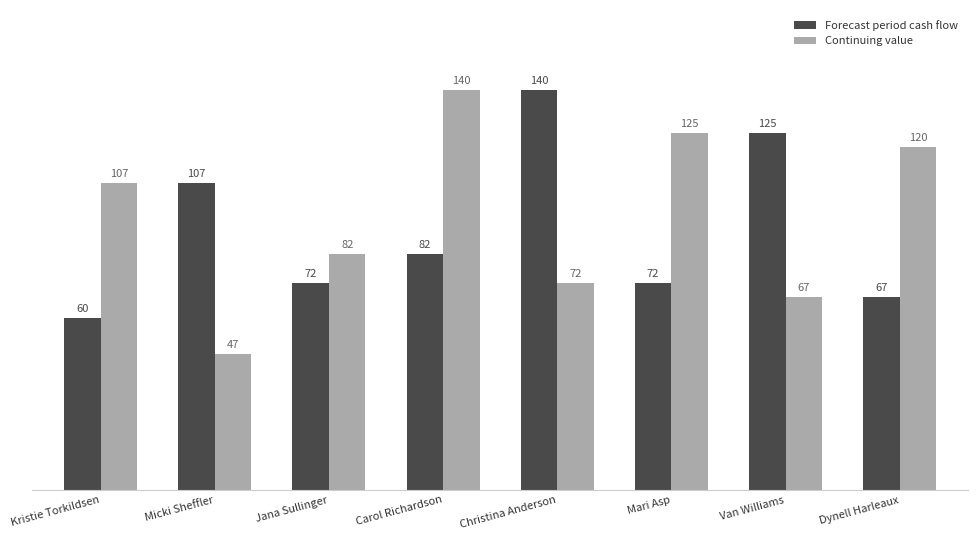

What position from the left is Mari Asp?

6